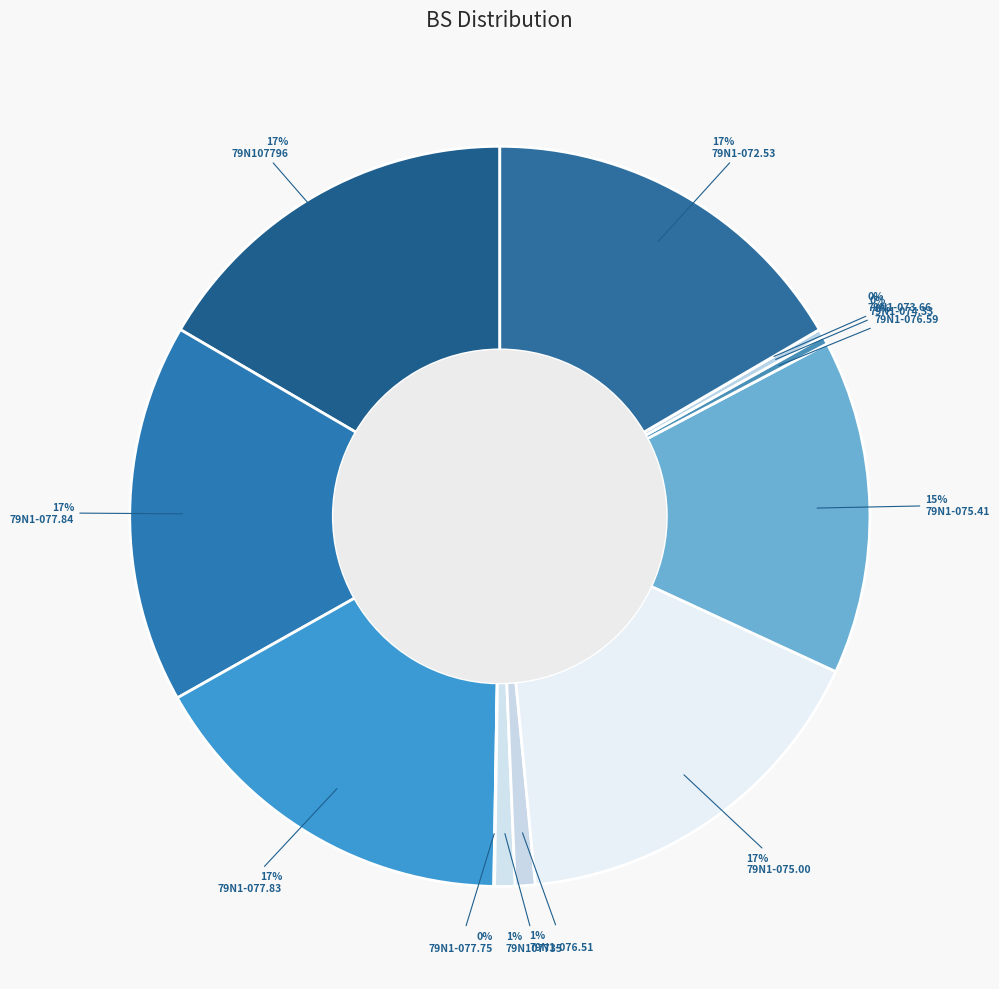

To the nearest percent, what is the difference between the 79N1-077.84 and 79N1-073.66 slice percentages?

17%